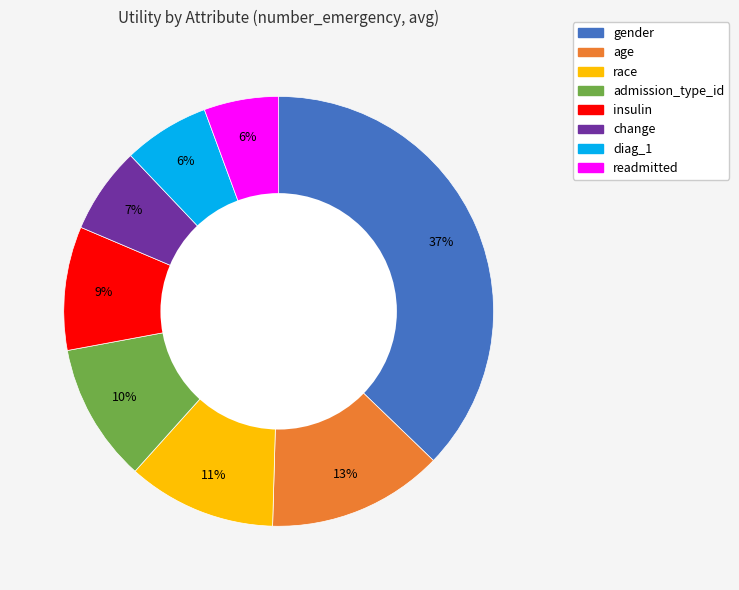

Which slice is the largest?

gender